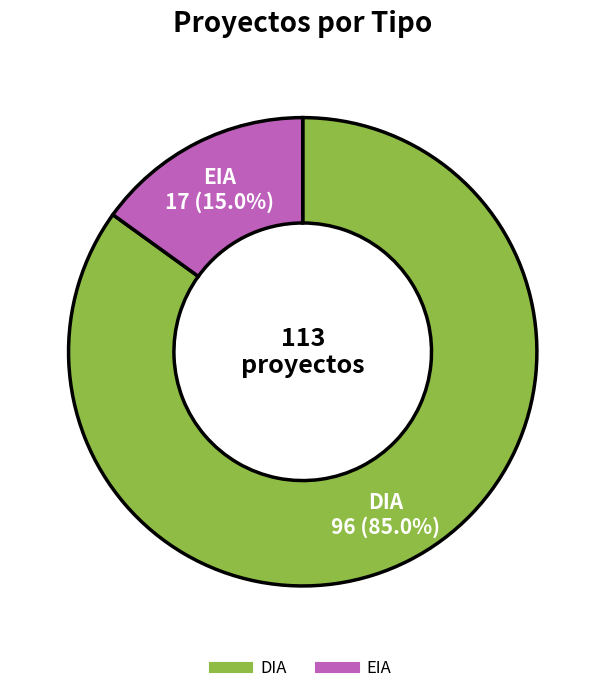

To the nearest percent, what portion does DIA represent?

85%